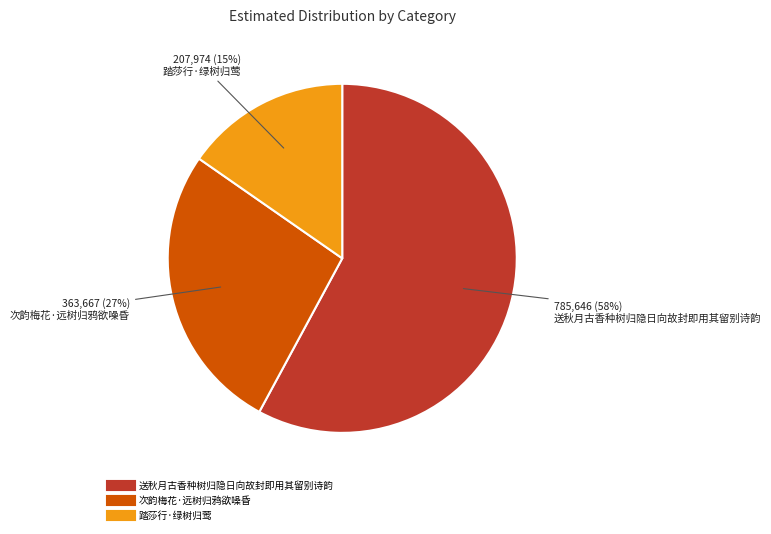

True or false: 踏莎行·绿树归莺 accounts for 15% of the total.

True